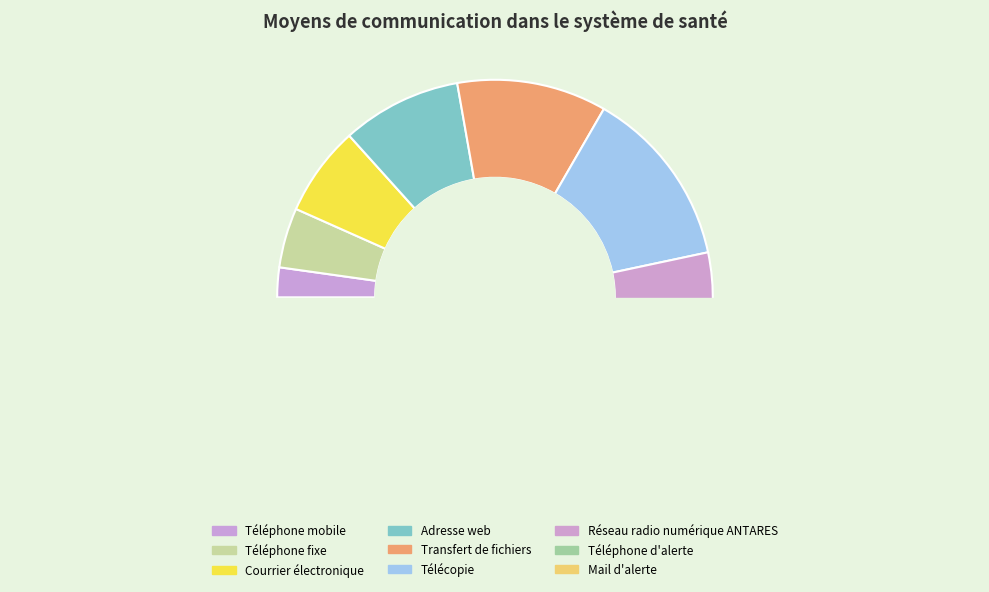

Does any single category account for the majority?

No